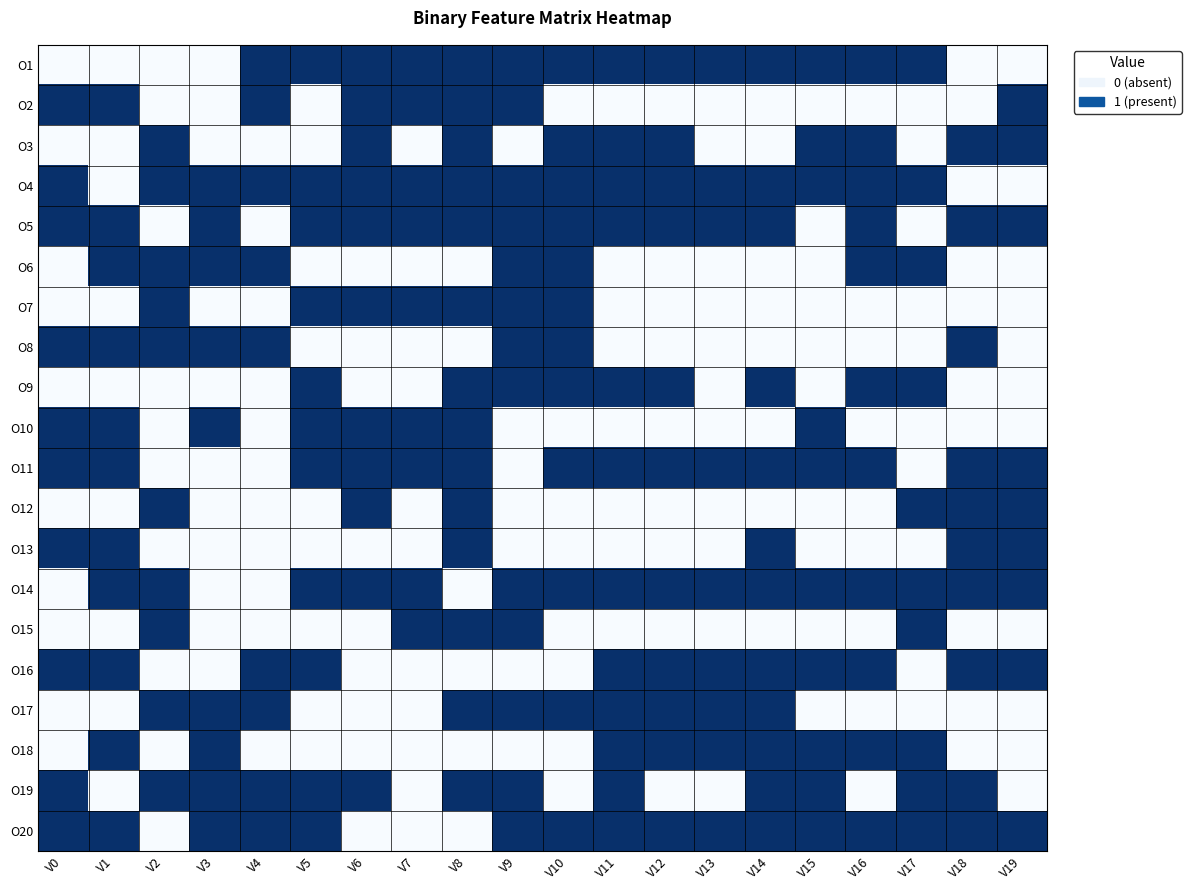

Count the number of categories in the chart.

20